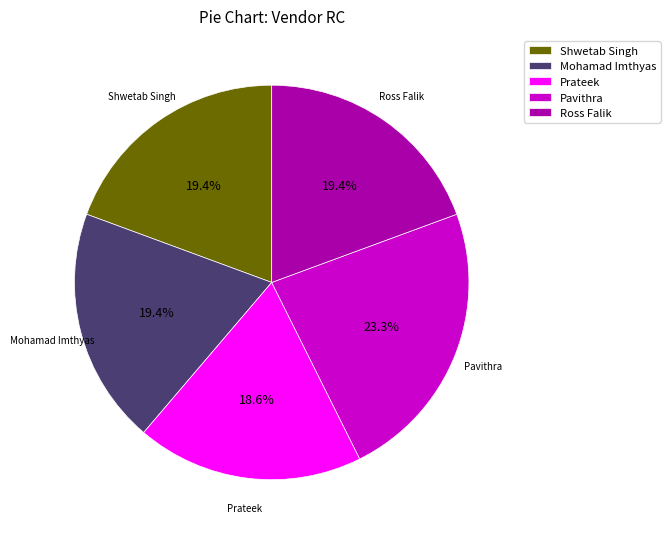

Which has a higher value, Mohamad Imthyas or Pavithra?

Pavithra